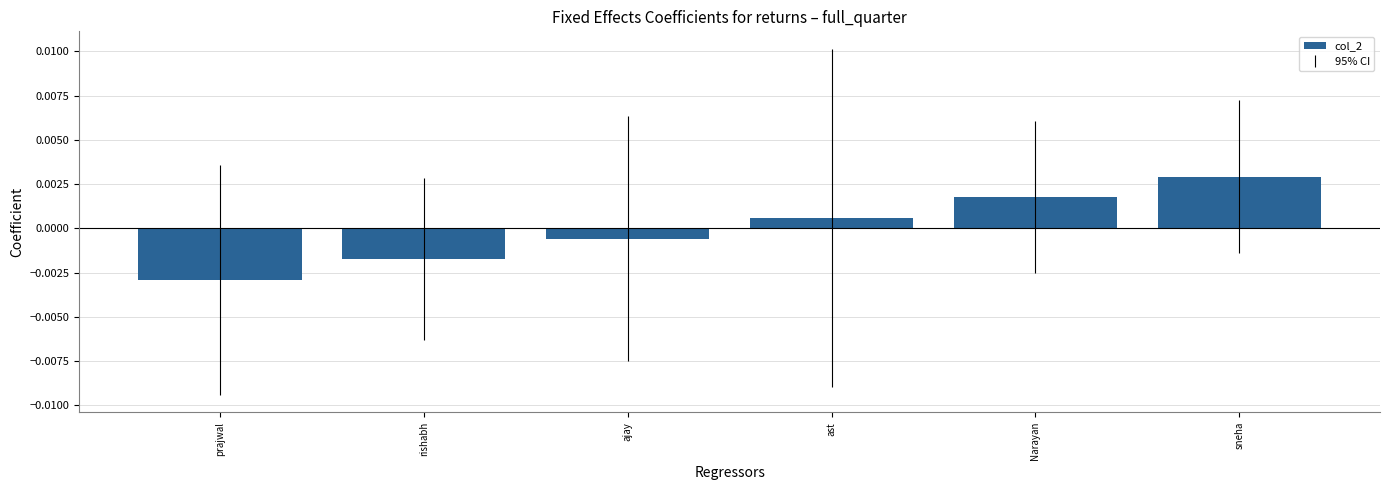

How many positive values are there?

3